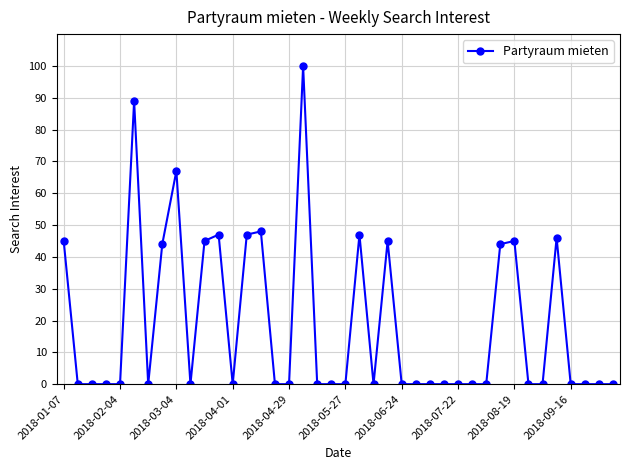

Reading right to left, list all the values displayed in this chart.

0	0	0	0	46	0	0	45	44	0	0	0	0	0	0	0	45	0	47	0	0	0	100	0	0	48	47	0	47	45	0	67	44	0	89	0	0	0	0	45